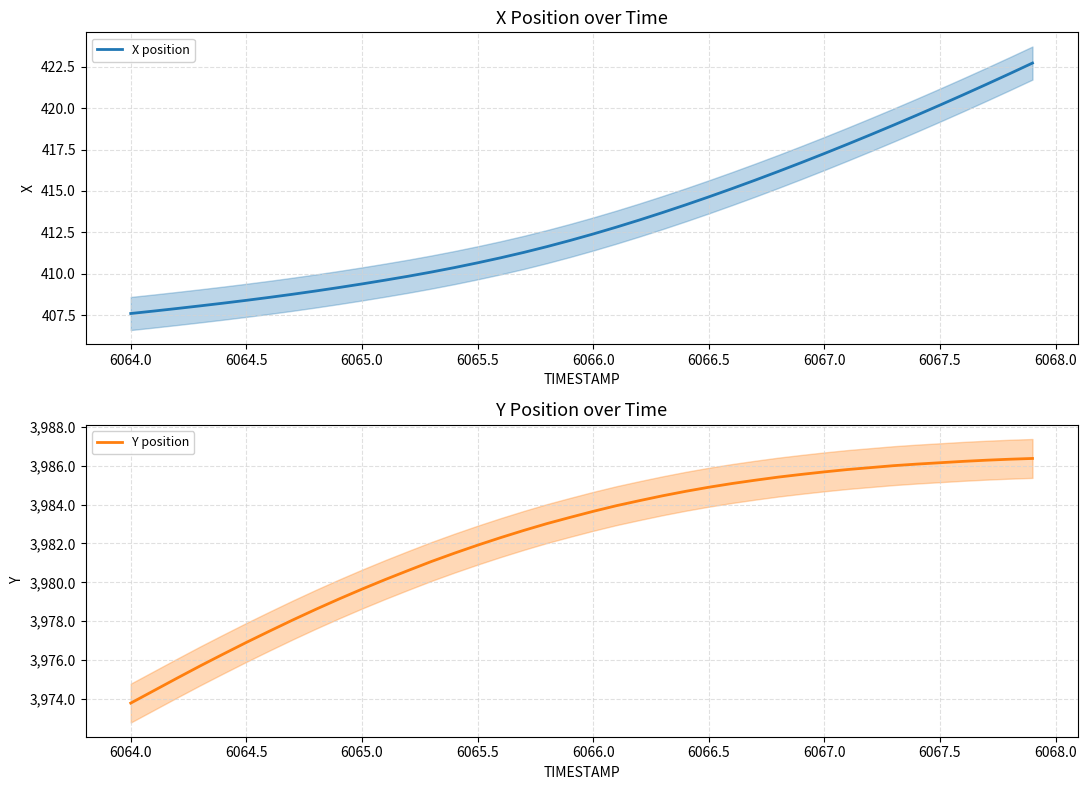

What is the highest value of the Y position series?

3986.4